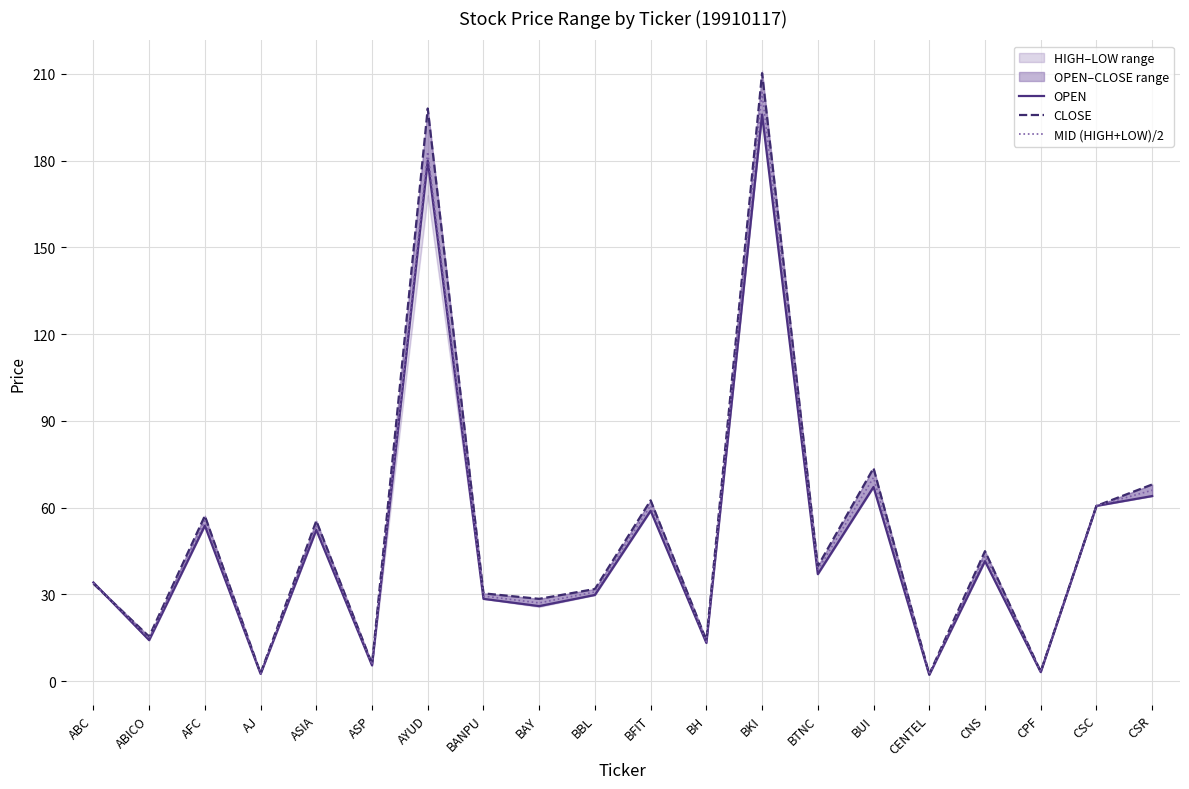

What is the spread (max minus min) of values at CNS?

3.5